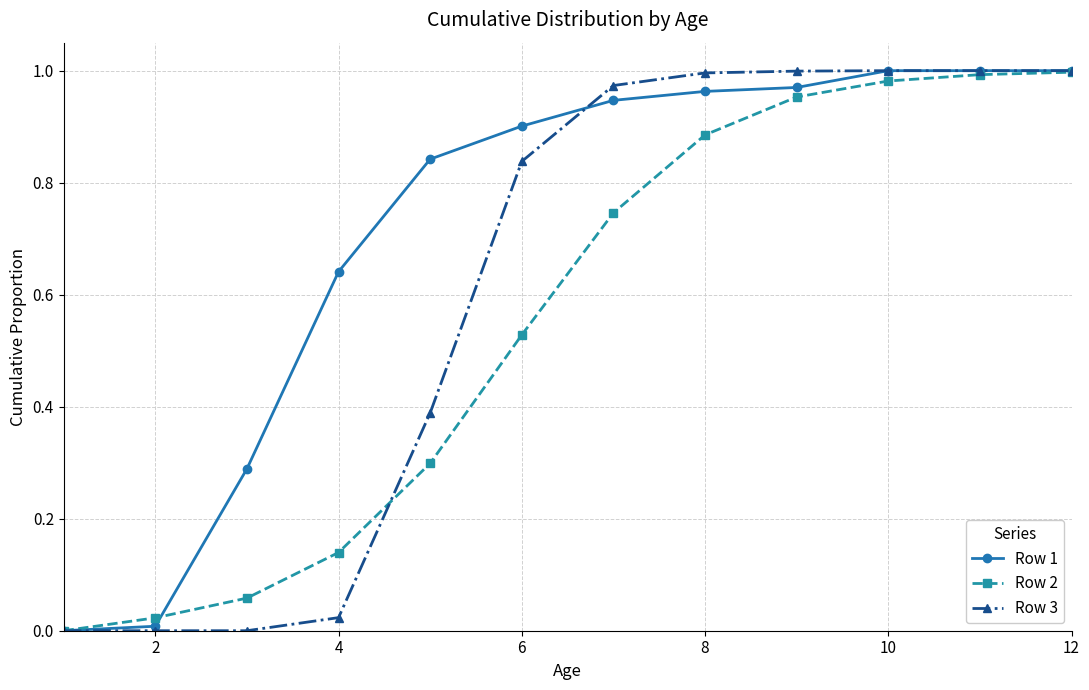

List the series in order of their overall mean, highest first.

Row 1, Row 3, Row 2